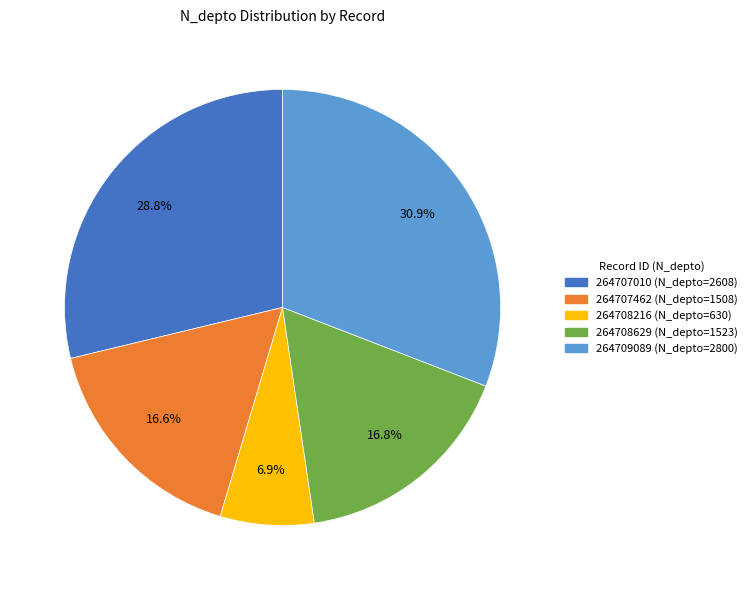

Which slice is the smallest?

264708216